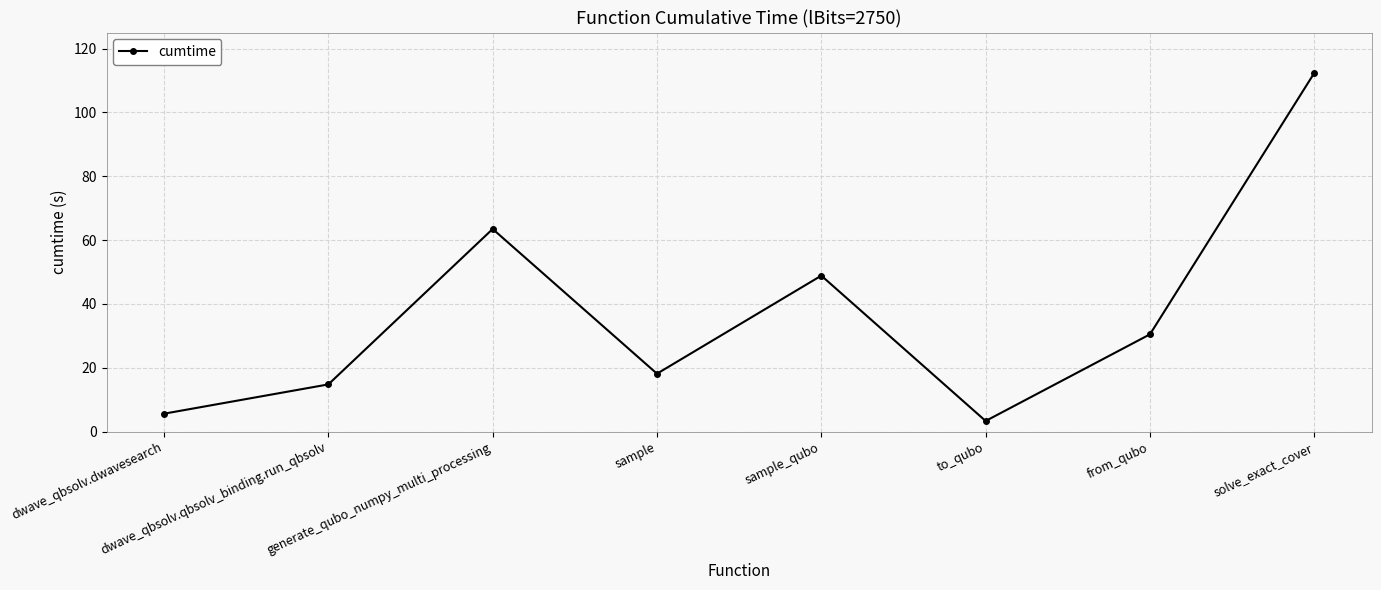

What is the difference between the values at dwave_qbsolv.qbsolv_binding.run_qbsolv and generate_qubo_numpy_multi_processing?

48.7